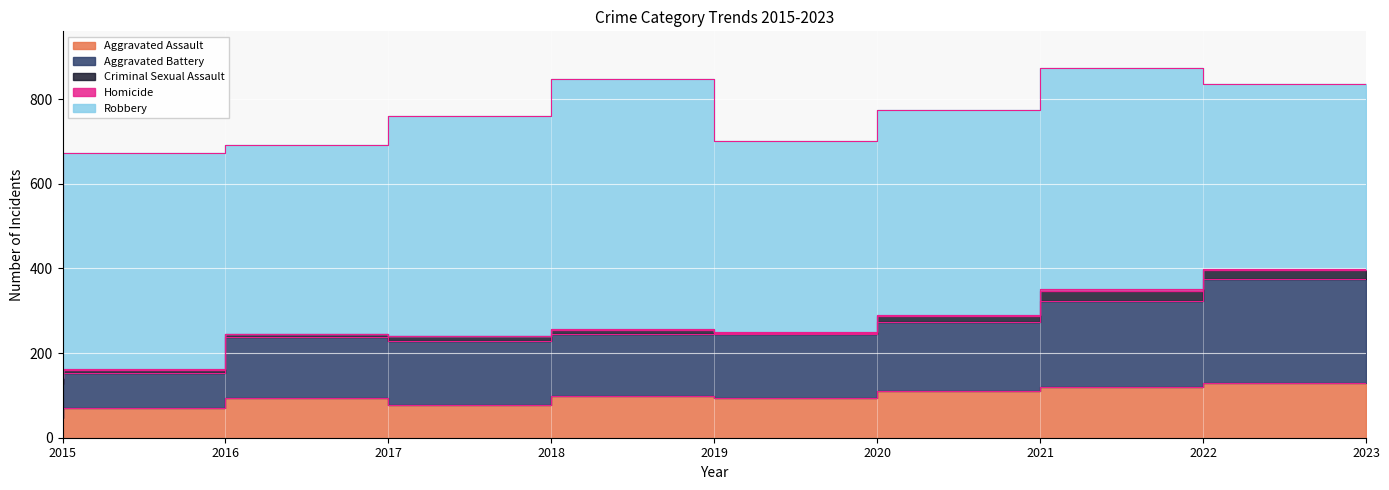

What is the sum of all Aggravated Battery values?

1367